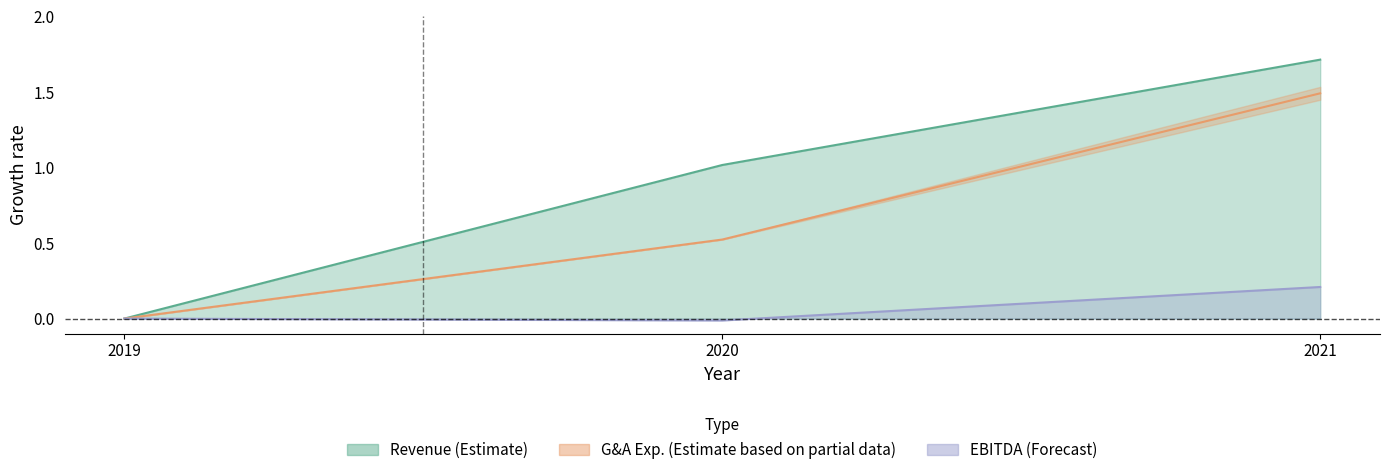

Which category has the highest value across all series?

2021